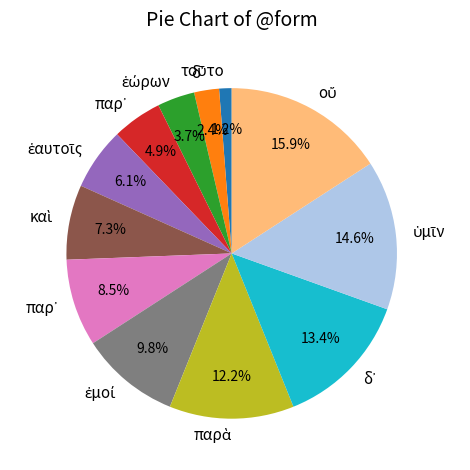

Is there a majority slice in this chart?

No